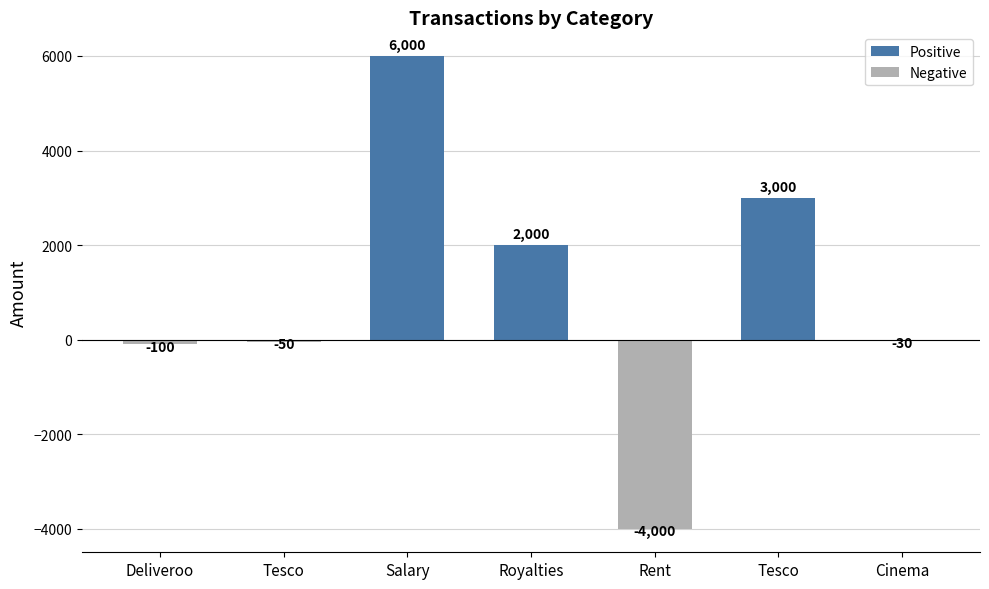

Count the number of categories in the chart.

7